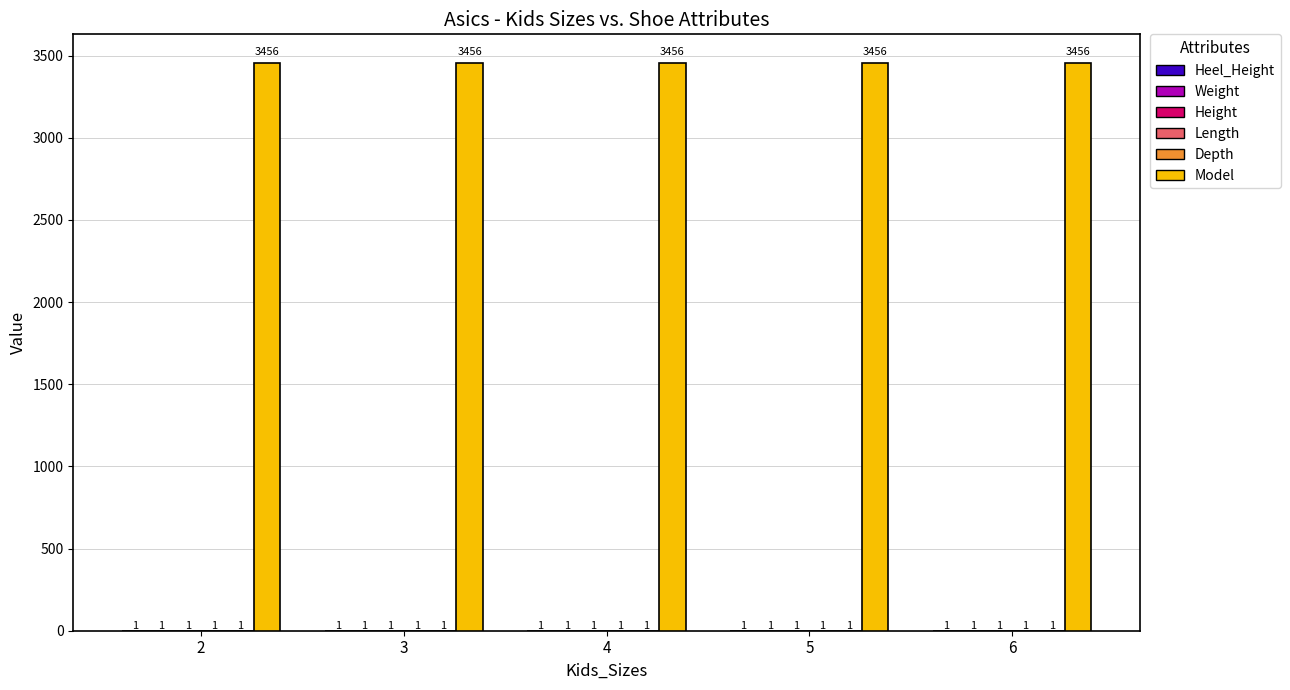

Is it true that Model equals 4967 at 5?

False